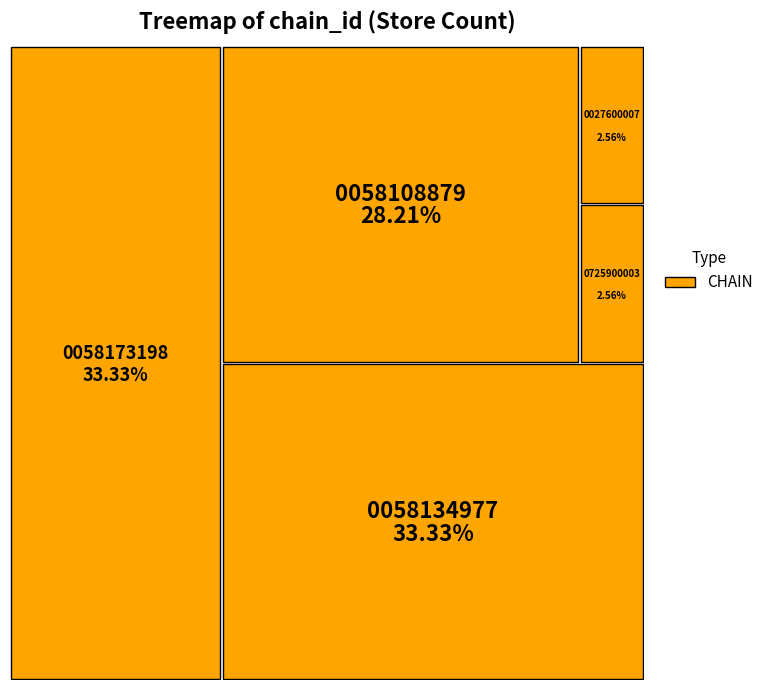

To the nearest percent, what is the difference between the largest and smallest slice percentages?

31%